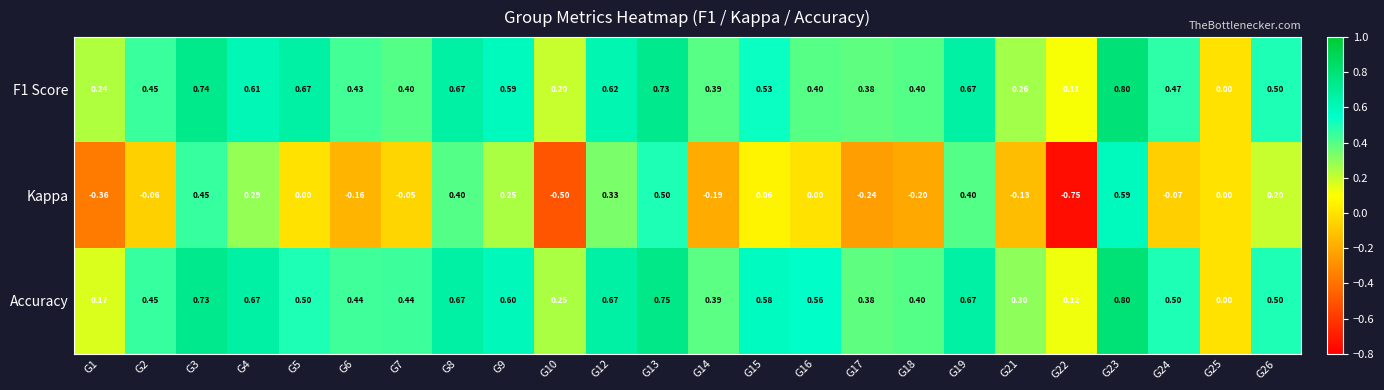

Is the value of Kappa at G3 greater than the value of Accuracy at G9?

No